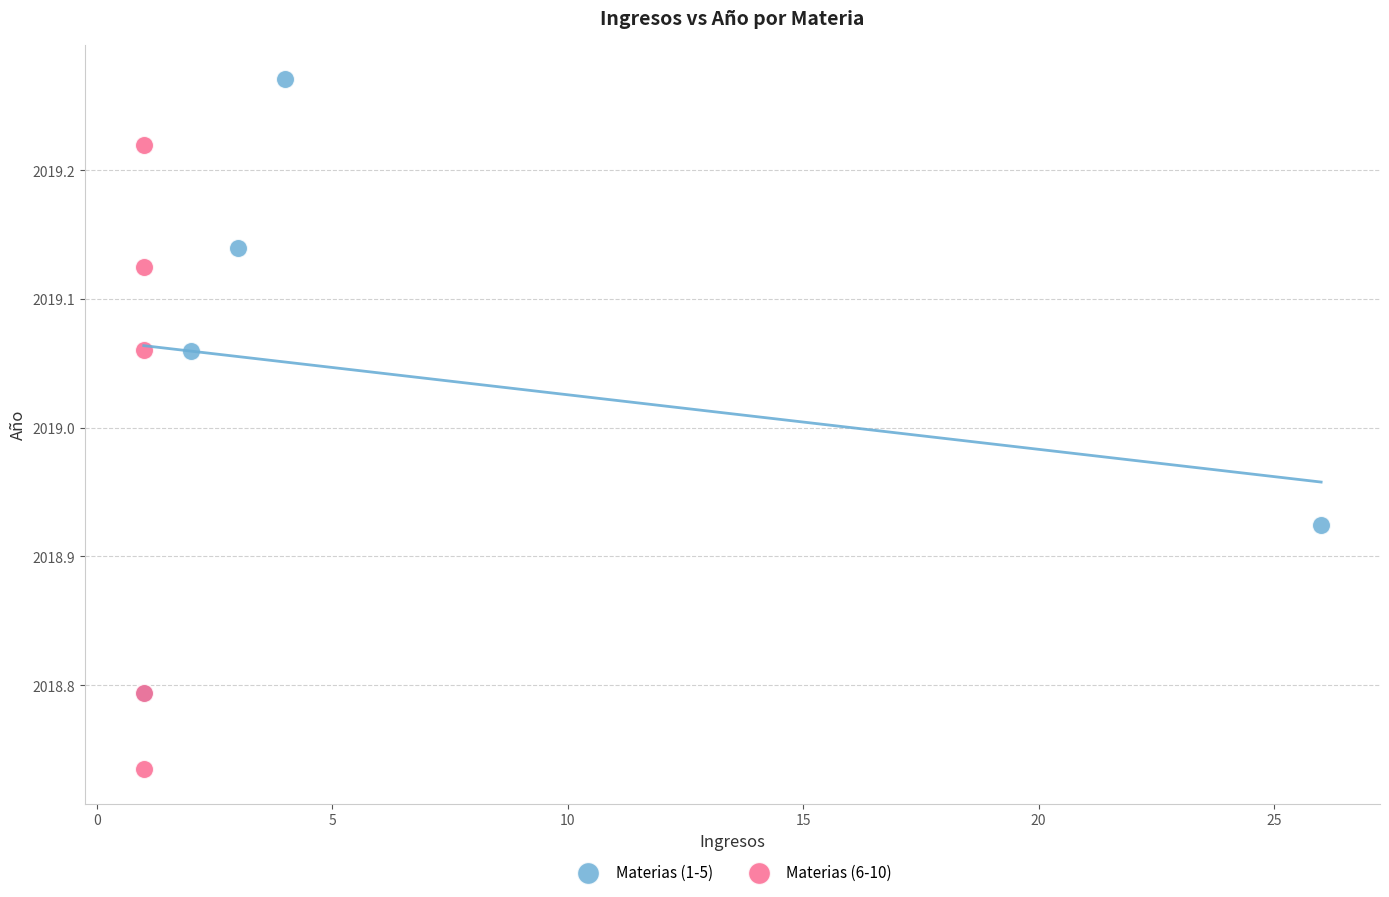

Which series reaches the minimum Y coordinate?

Materias (6-10)